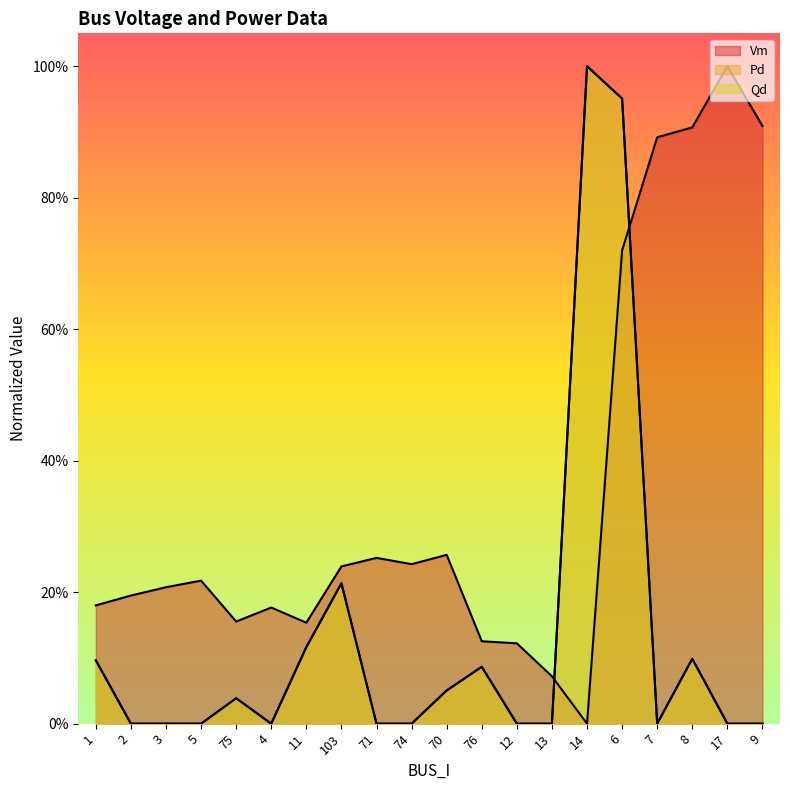

Which category has the lowest value across all series?

14